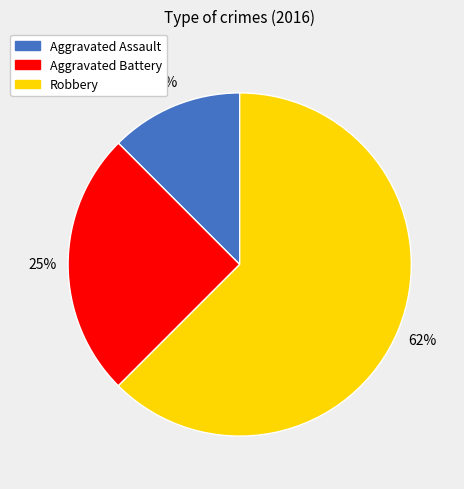

Count the number of slices in the pie.

3